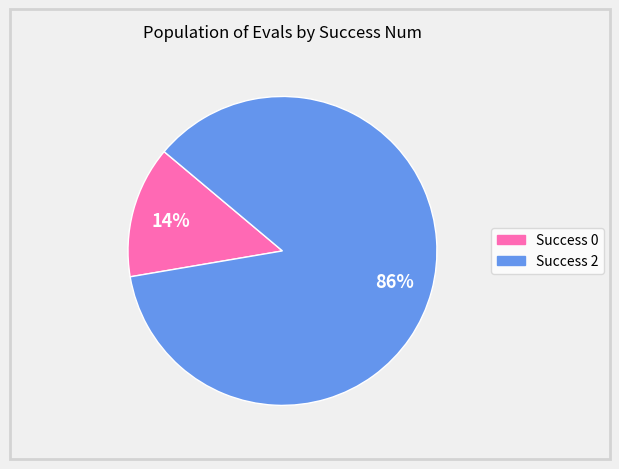

To the nearest percent, what is the average slice percentage?

50%